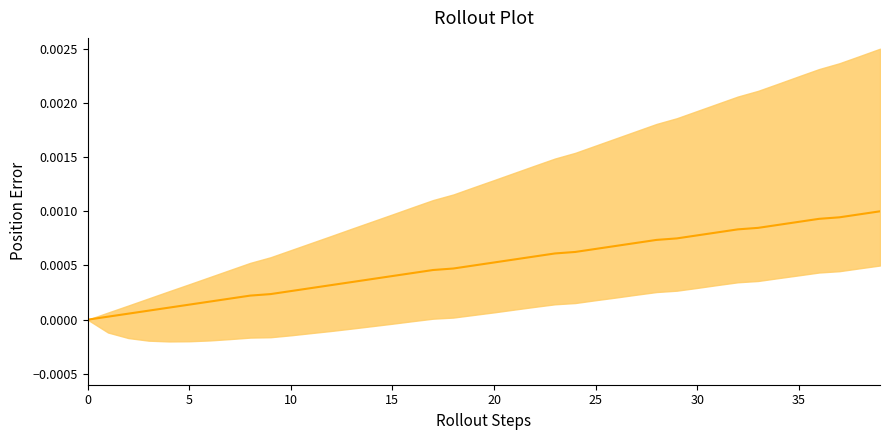

At which category does the chart reach its peak across all series?

39